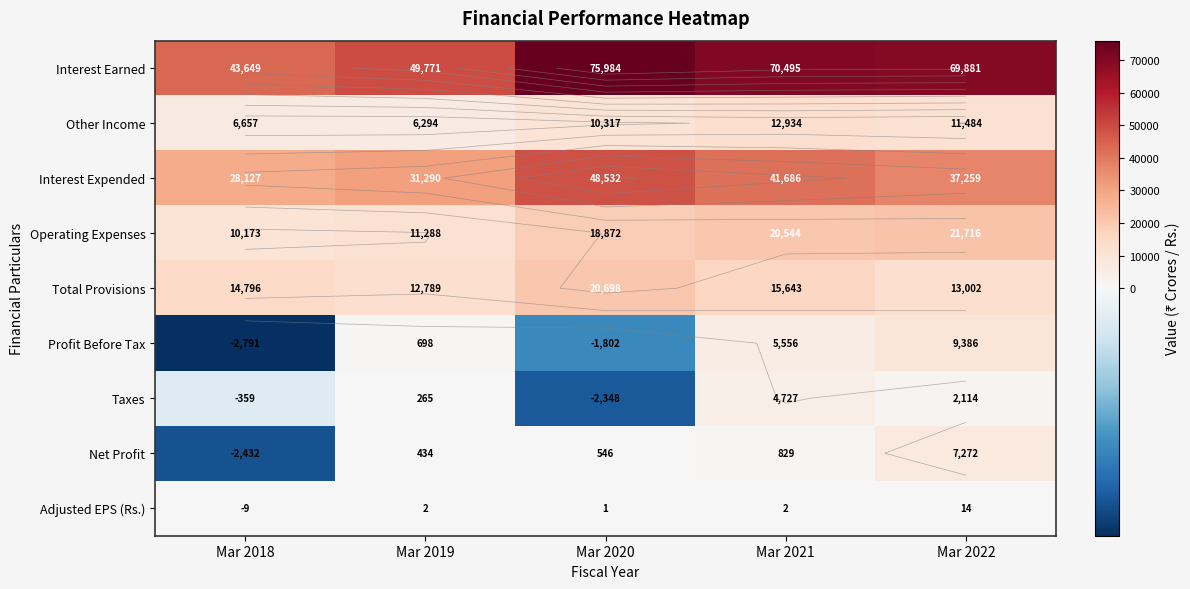

Which series changed the most between Mar 2018 and Mar 2020?

Interest Earned